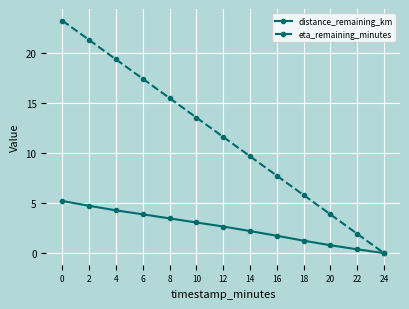

Which series changed the most between 10 and 20?

eta_remaining_minutes